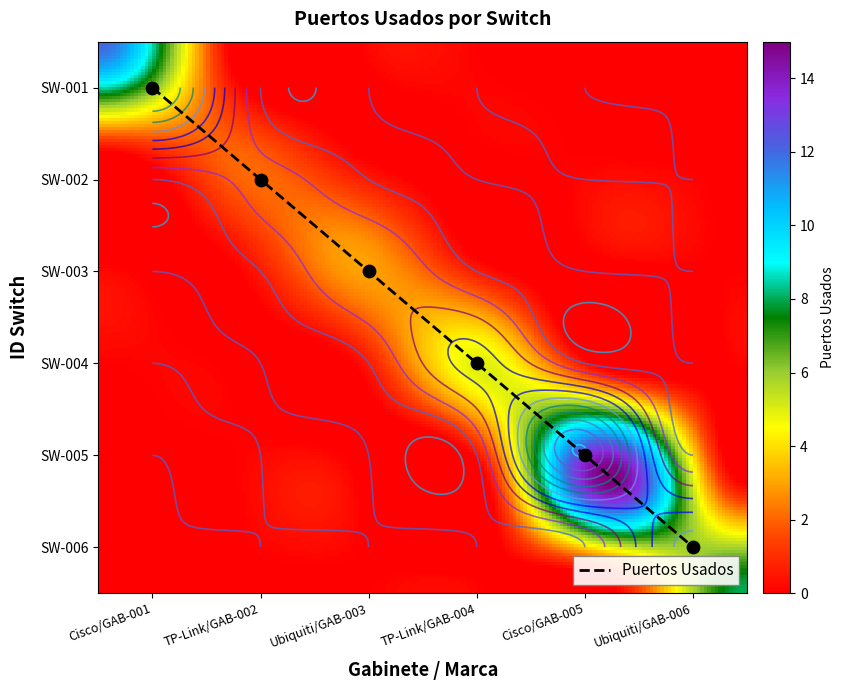

Which series changed the most between 0 and 5?

SW-001